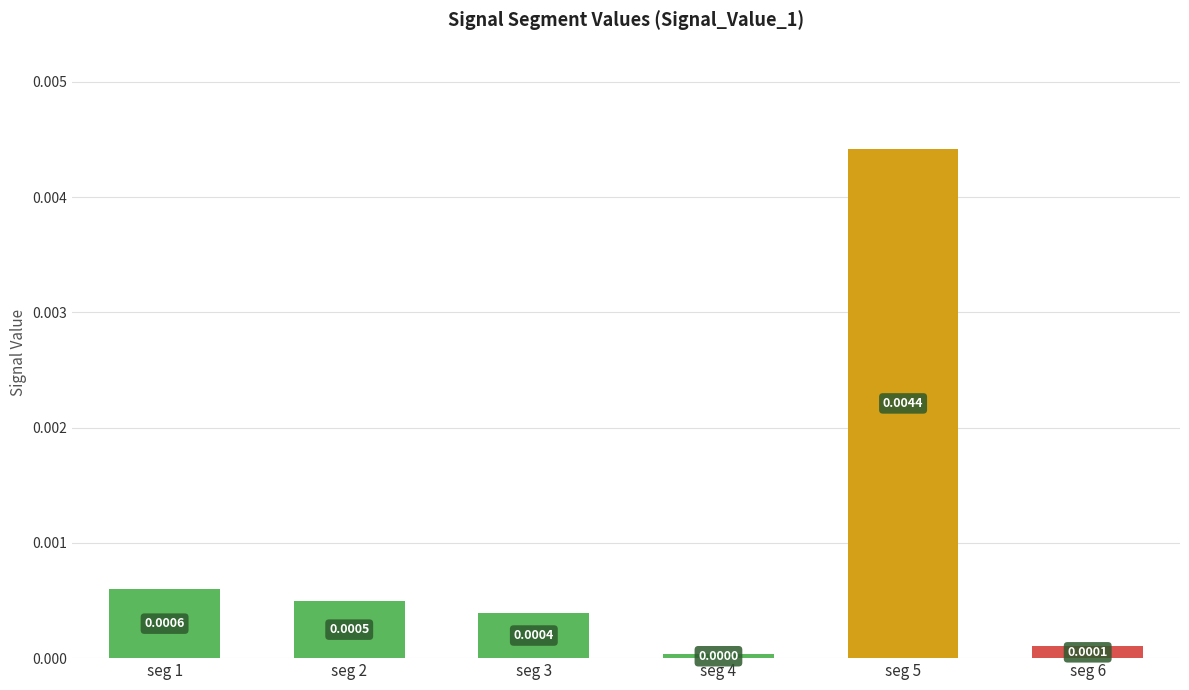

List the labels in order of value, smallest first.

seg 4, seg 6, seg 3, seg 2, seg 1, seg 5